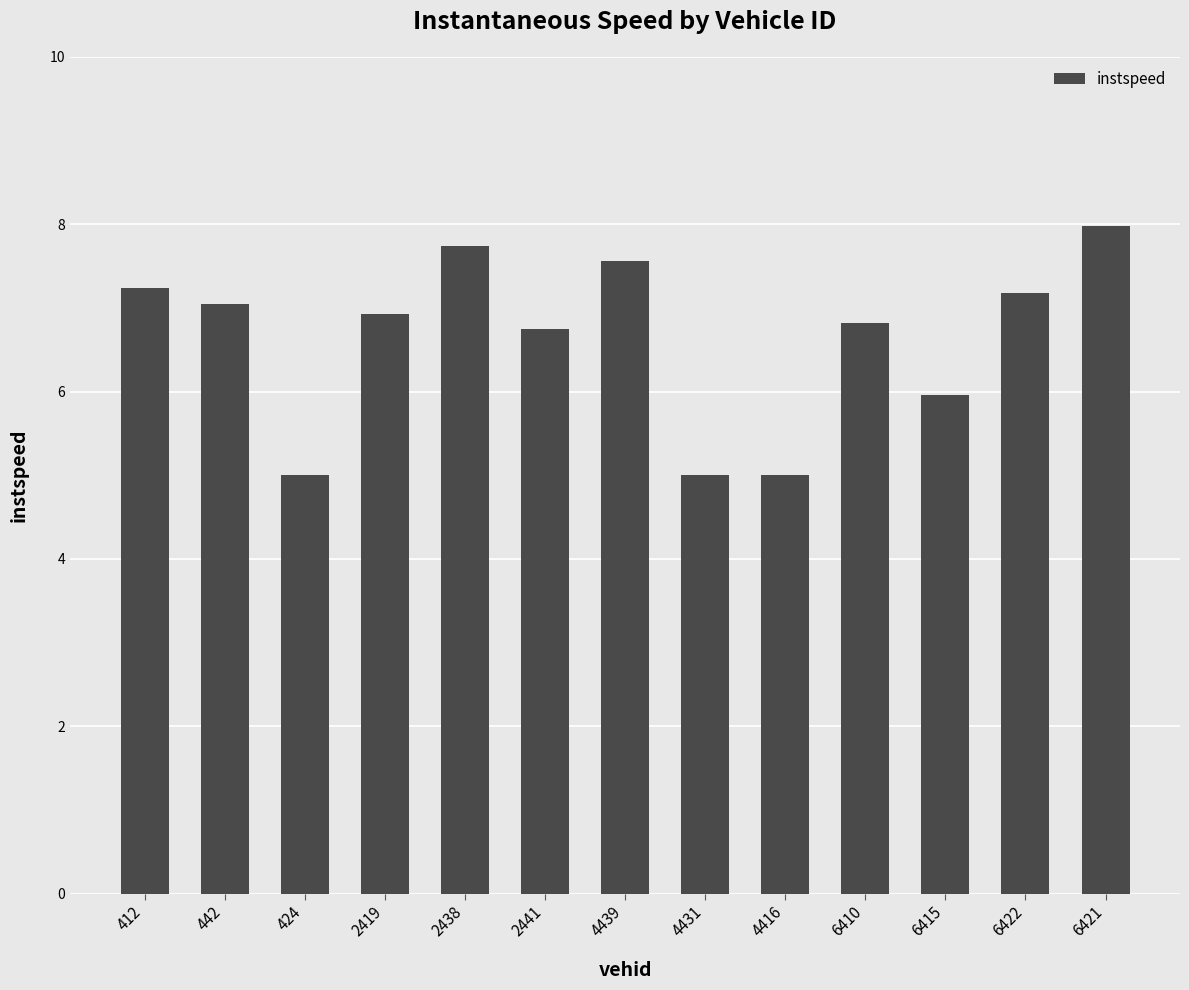

What is the label of the 5th bar from the left?

2438